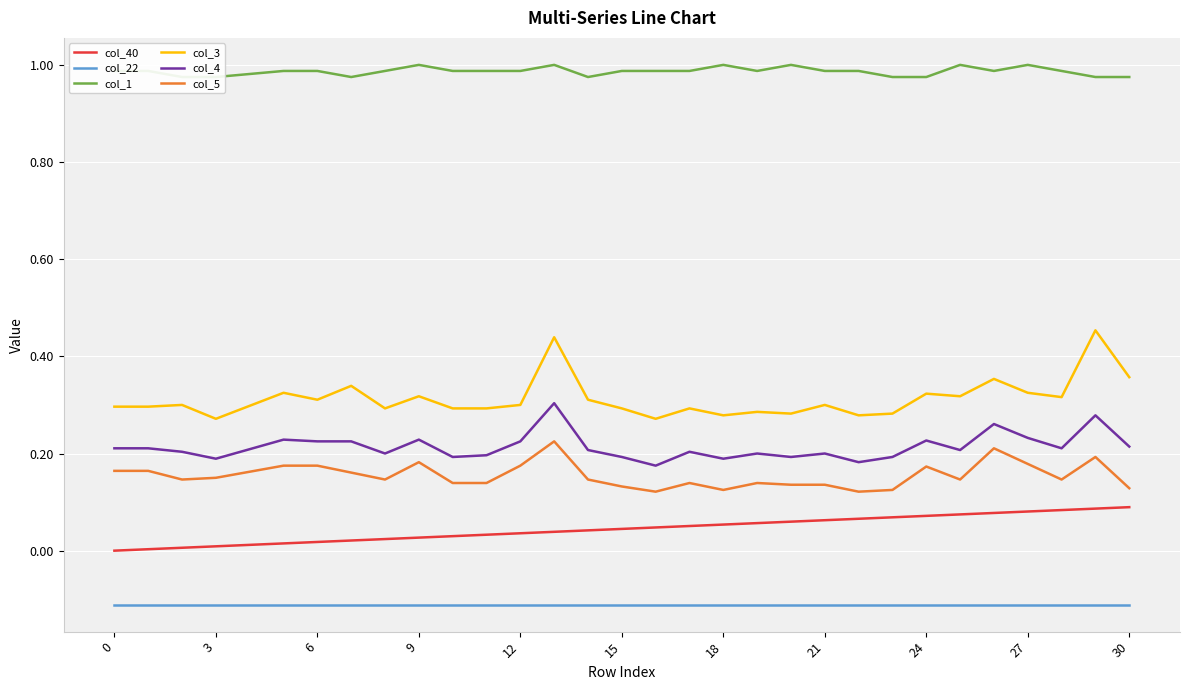

Which series has the largest total across all categories?

col_1